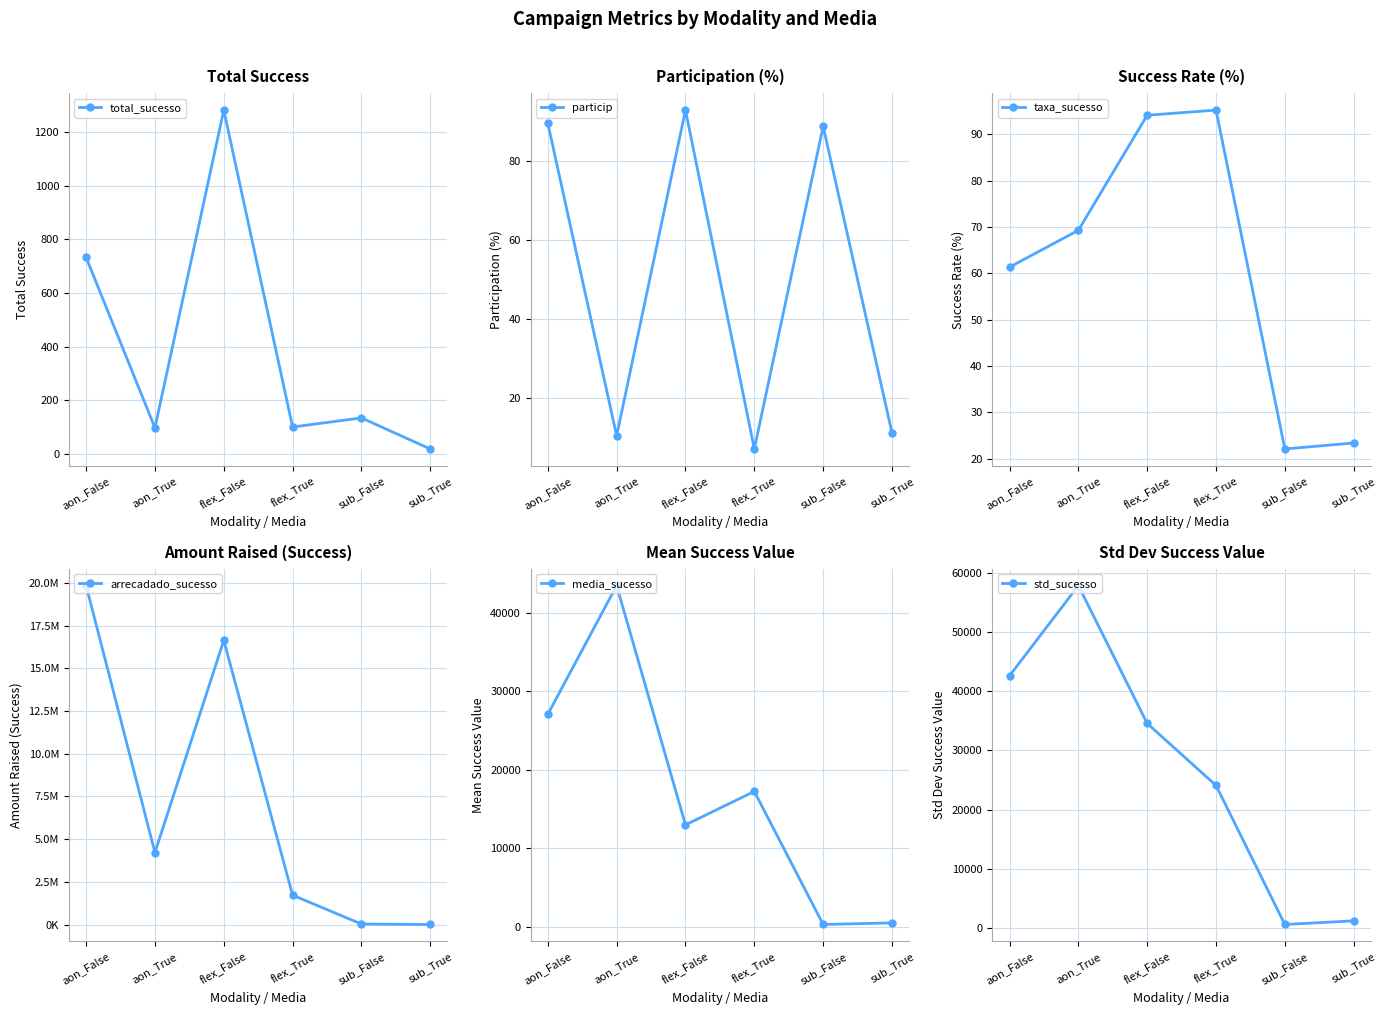

Rank the series at sub_True from highest to lowest value.

arrecadado_sucesso, std_sucesso, media_sucesso, taxa_sucesso, total_sucesso, particip